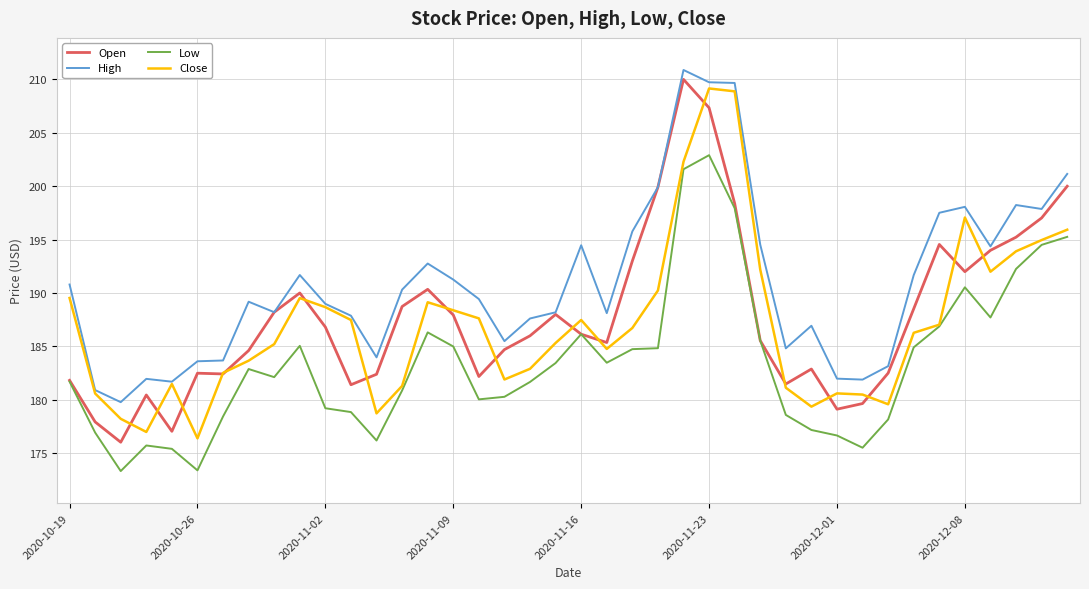

What is the highest value of the Open series?

210.0